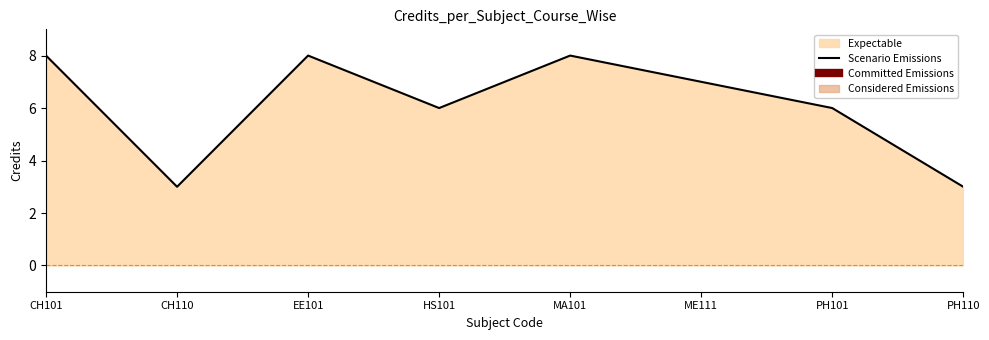

What value does the data have at CH110?

3